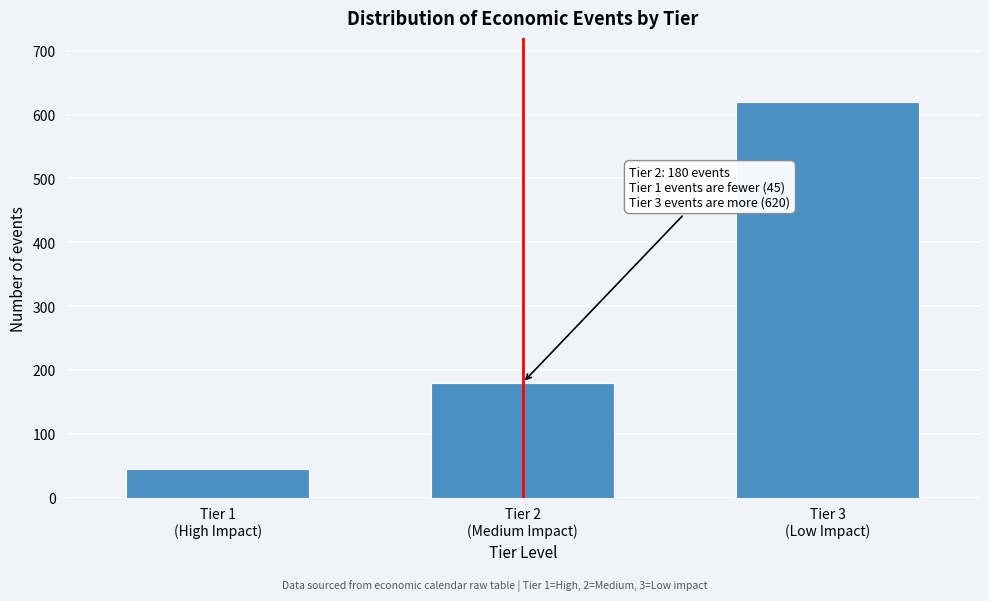

Reading left to right, transcribe all the data shown in this chart.

45	180	620